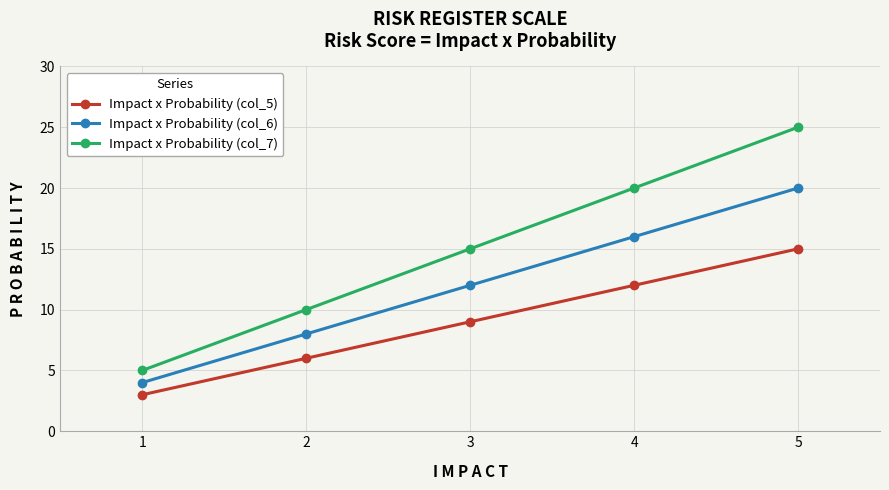

Reading left to right, transcribe all the data shown in this chart.

Impact x Probability (col_5): 1=3	2=6	3=9	4=12	5=15
Impact x Probability (col_6): 1=4	2=8	3=12	4=16	5=20
Impact x Probability (col_7): 1=5	2=10	3=15	4=20	5=25